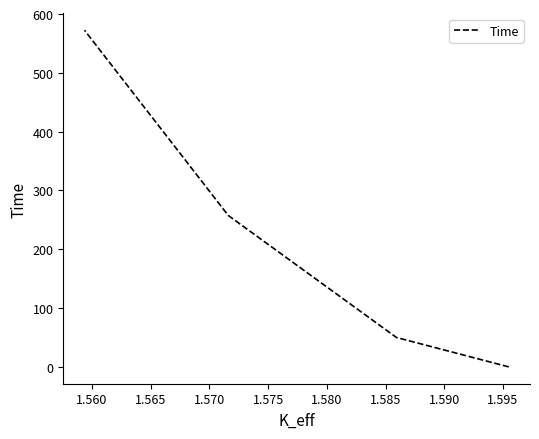

What is the average value?

220.0